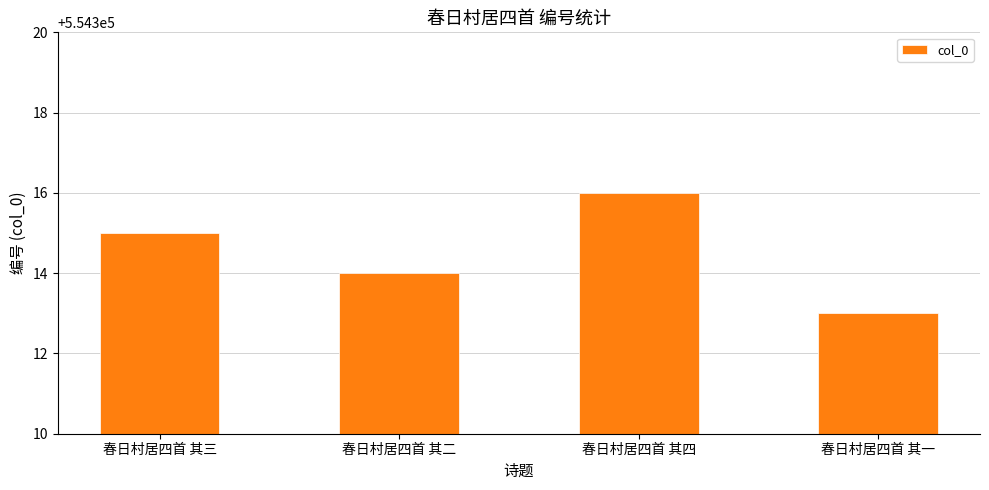

What is the label of the 2nd bar from the right?

春日村居四首 其四